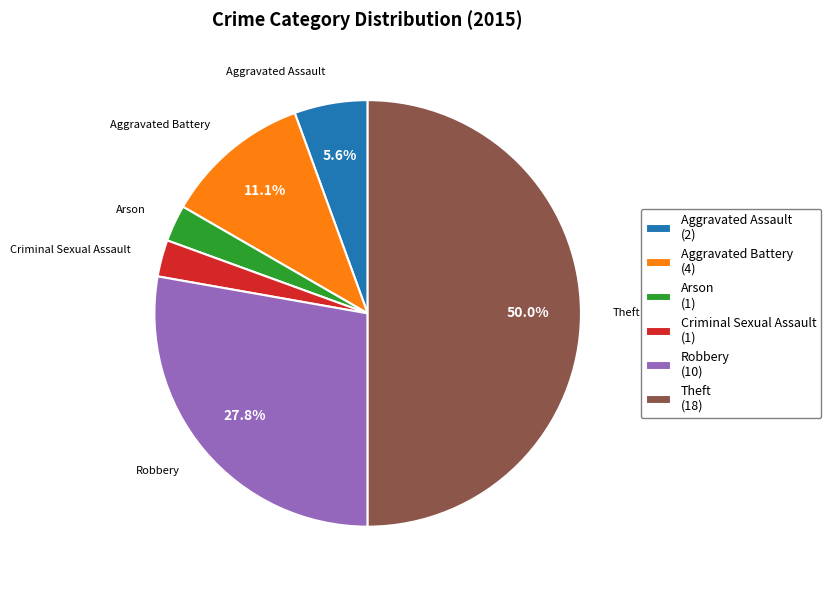

How many slices are in this pie chart?

6